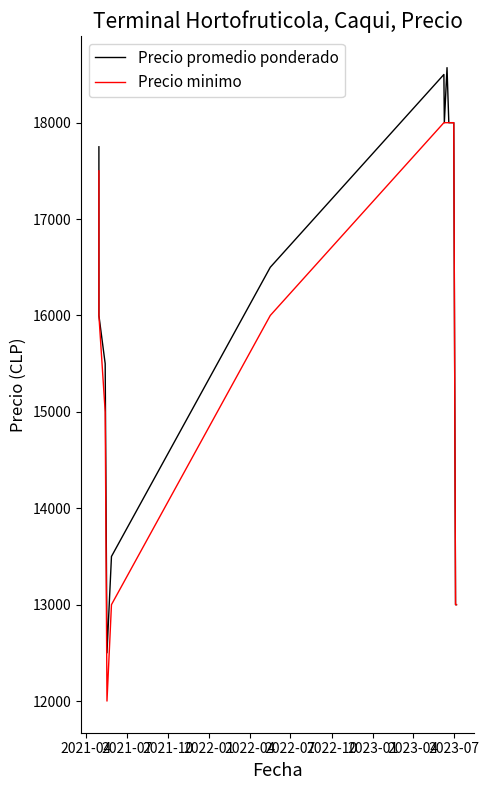

How many lines are shown in the chart?

2